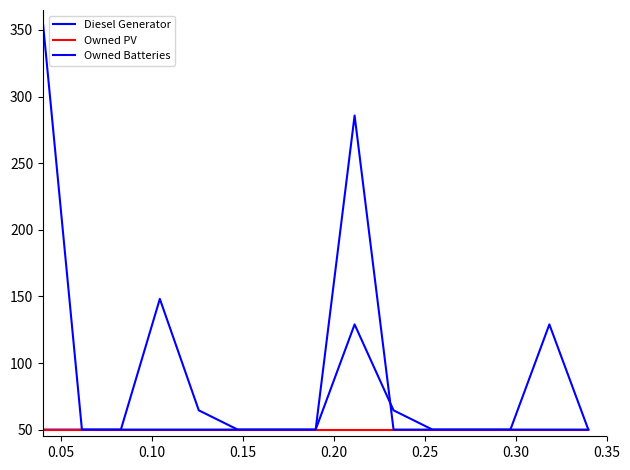

Rank the series by their maximum value, from highest to lowest.

Owned Batteries, Diesel Generator, Owned PV